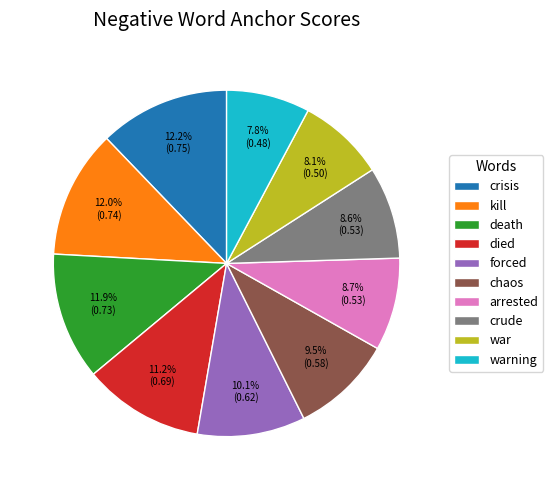

Which has a higher value, chaos or war?

chaos